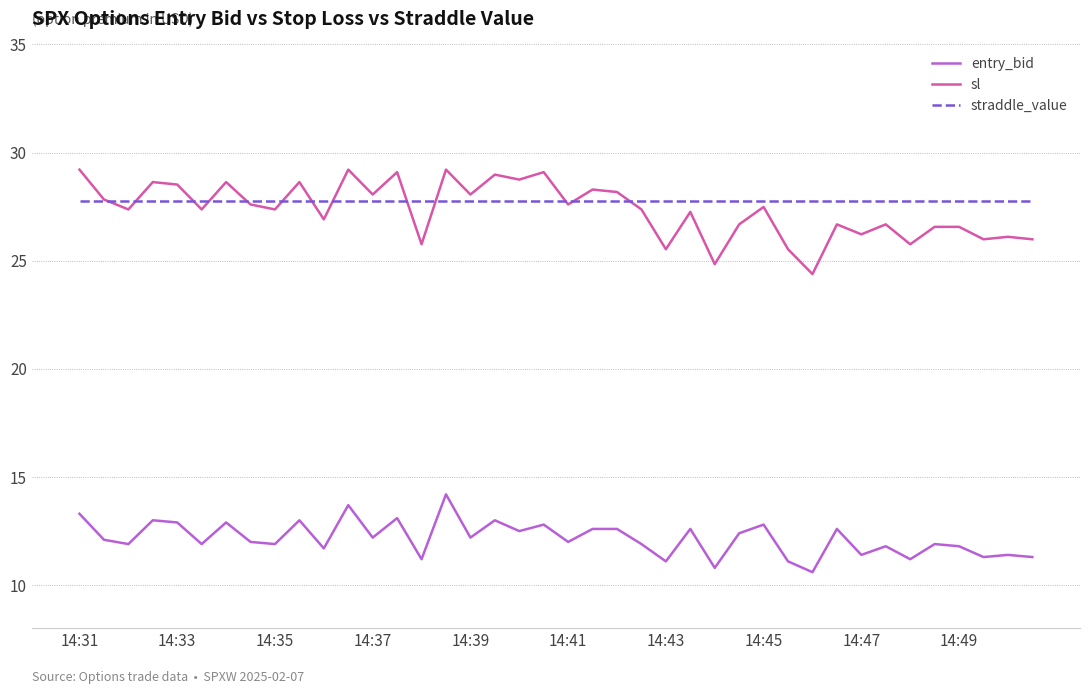

Which series has the largest range (max minus min)?

sl